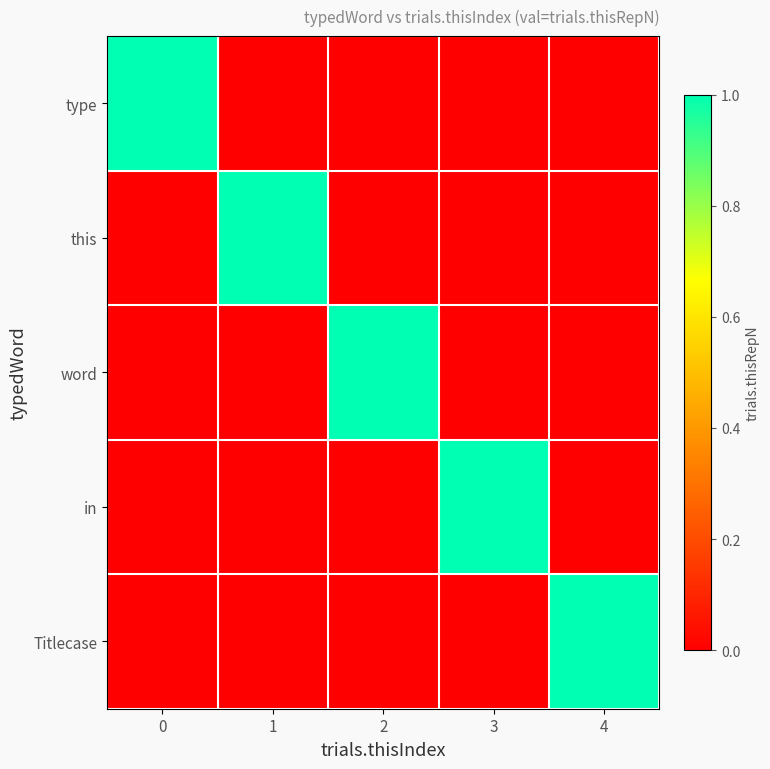

How many data points does each series have?

5